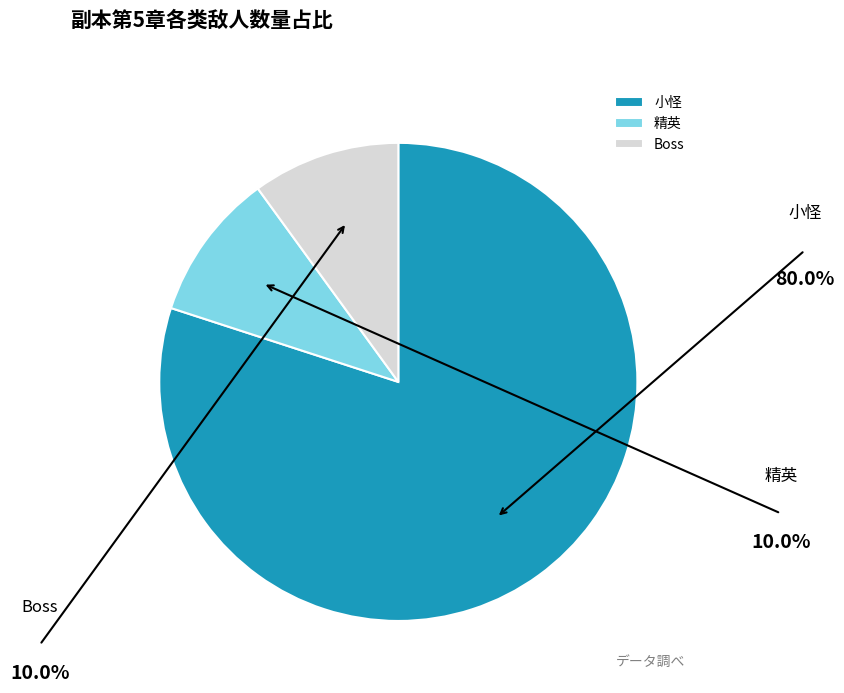

Approximately how many times larger is the value at 精英 compared to Boss?

1.0